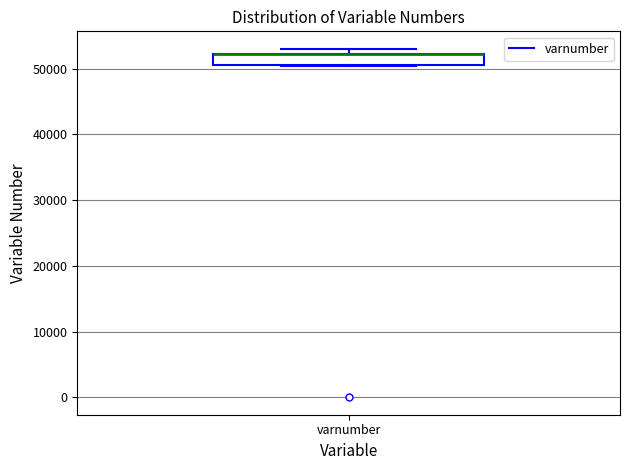

Transcribe this box plot: give where the median line is, the range the box spans, and where the two whiskers end, as read against the y-axis. The values are not printed on the chart, so give them approximately, as read against the axis.

median 52000 (drawn on the box's upper edge), box 50000 to 52000, whiskers 50000 to 53000